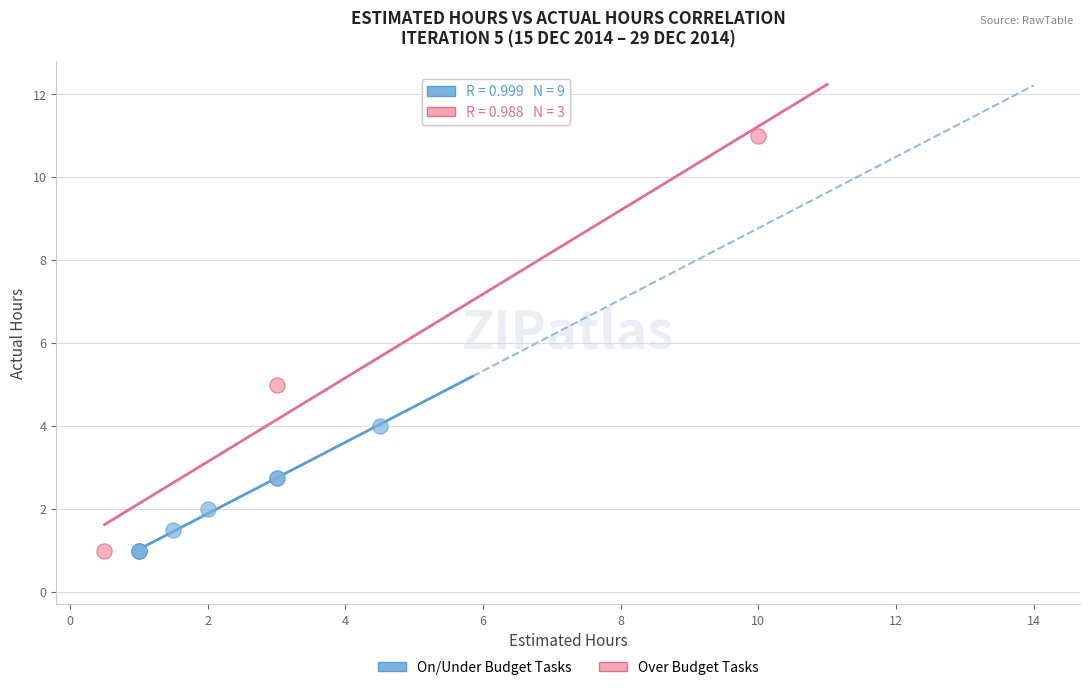

Which series contains the highest Y value?

Over Budget Tasks